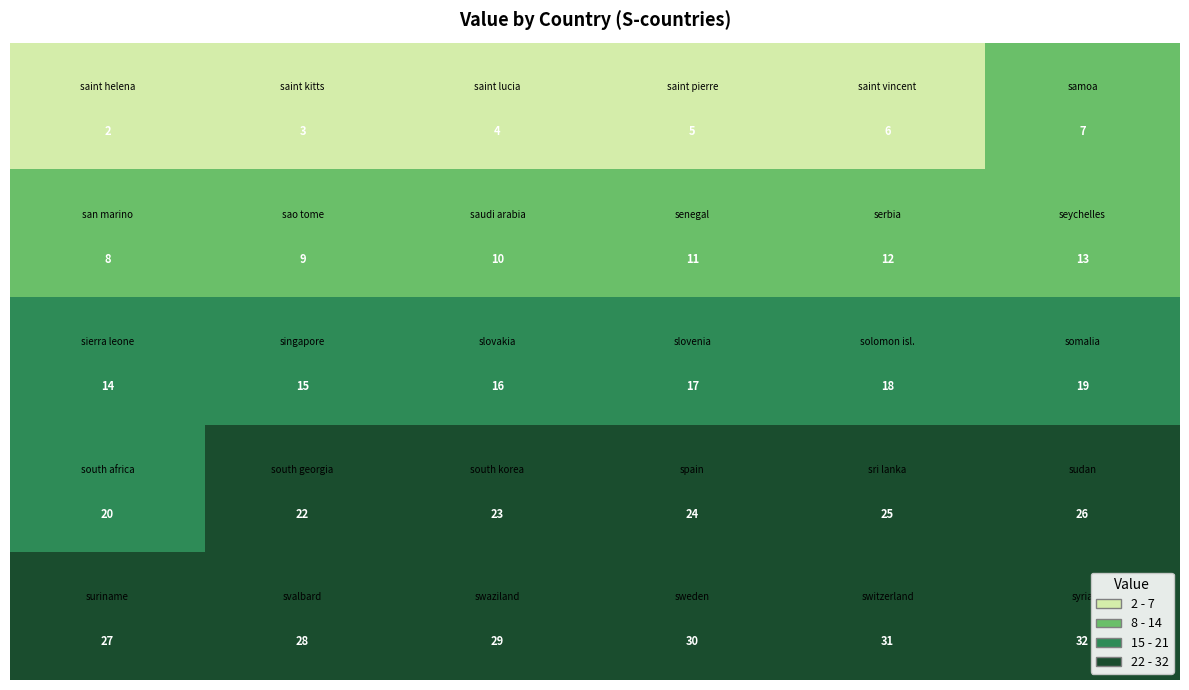

At how many categories does at least one series exceed 26?

6